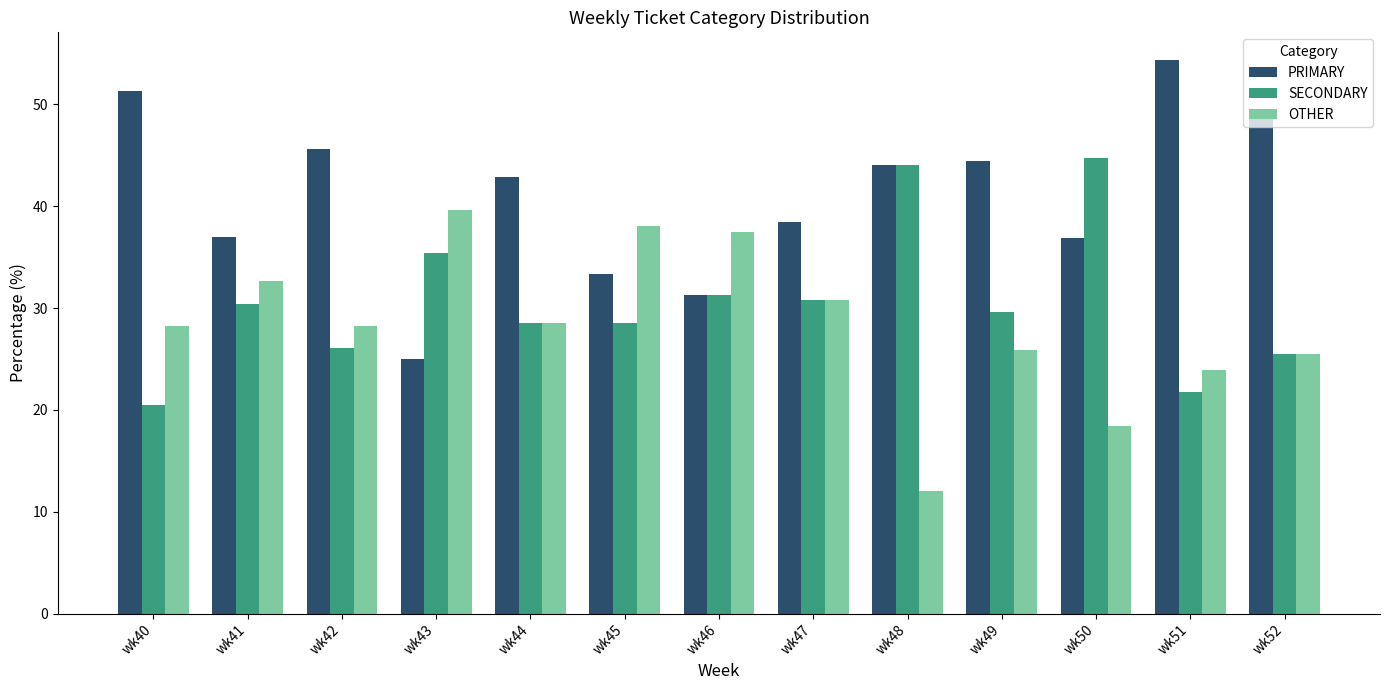

Is it true that PRIMARY equals 8.2 at wk43?

False